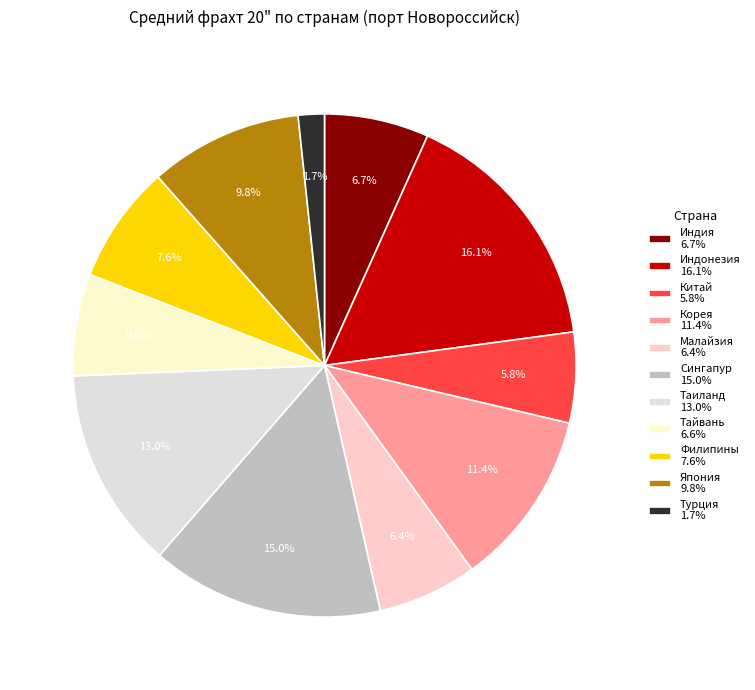

What is the total percentage of Китай and Сингапур?

20.8%